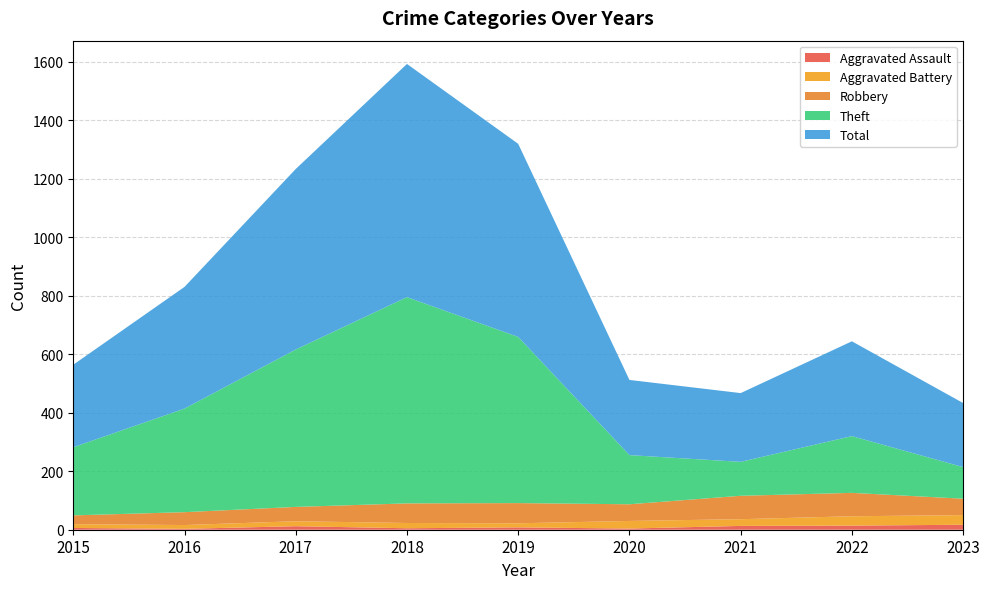

Reading left to right, list all the values displayed in this chart.

Aggravated Assault: 2015=6	2016=3	2017=12	2018=5	2019=8	2020=4	2021=13	2022=14	2023=17
Aggravated Battery: 2015=13	2016=13	2017=17	2018=18	2019=14	2020=26	2021=23	2022=32	2023=33
Robbery: 2015=30	2016=44	2017=49	2018=67	2019=69	2020=57	2021=80	2022=80	2023=56
Theft: 2015=233	2016=354	2017=538	2018=705	2019=568	2020=168	2021=116	2022=194	2023=108
Total: 2015=282	2016=416	2017=617	2018=797	2019=660	2020=257	2021=235	2022=324	2023=219